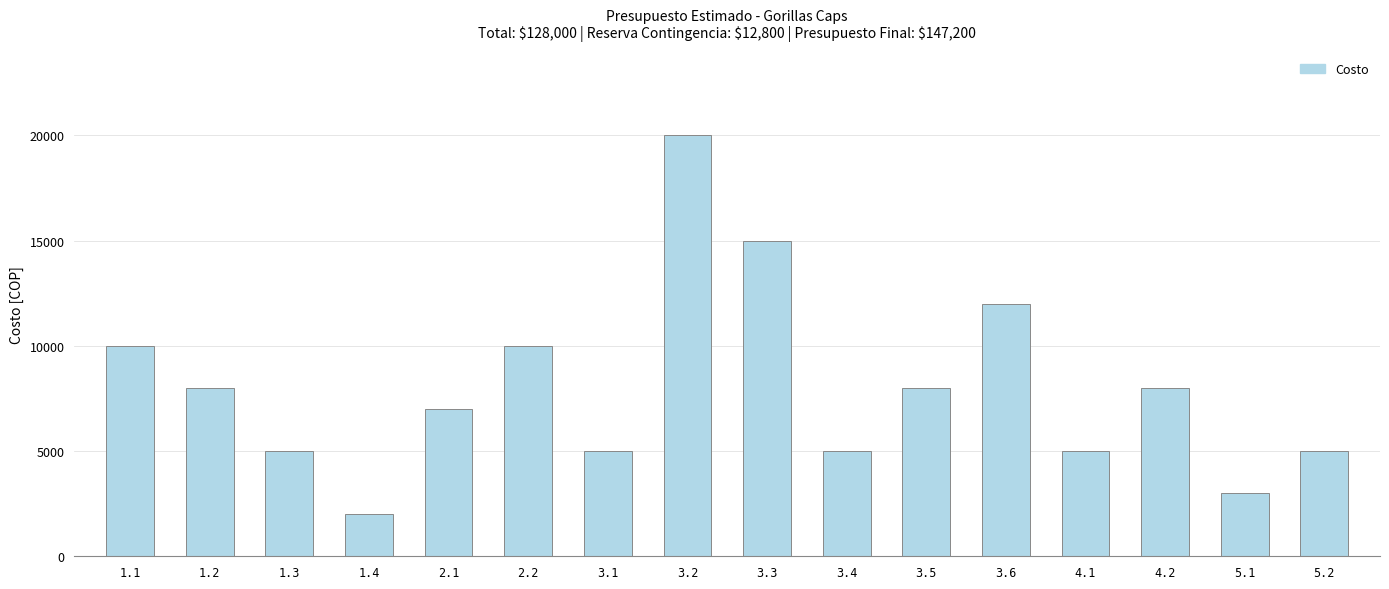

What is the value of the 15th bar from the left?

3000